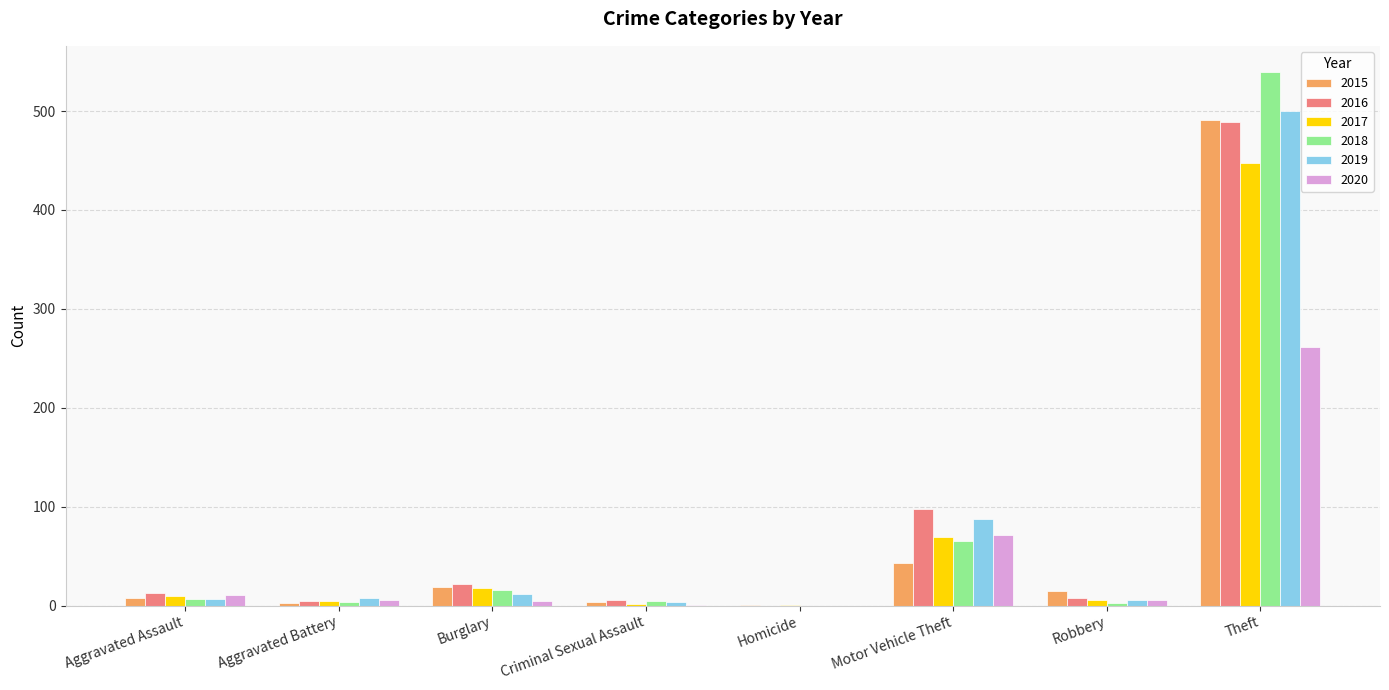

At which category does the chart reach its peak across all series?

Theft